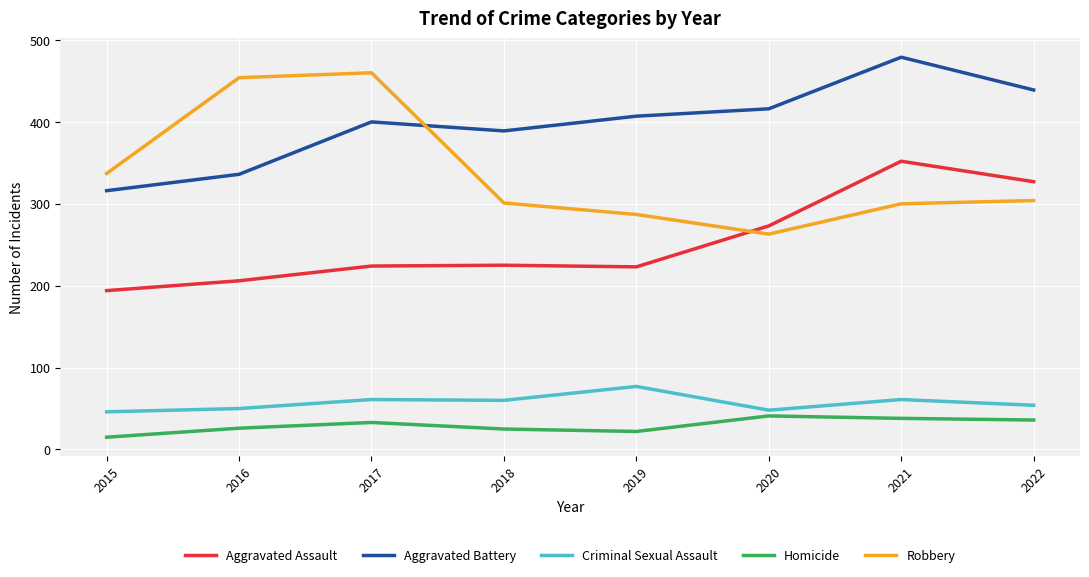

Which series has the widest spread of values?

Robbery